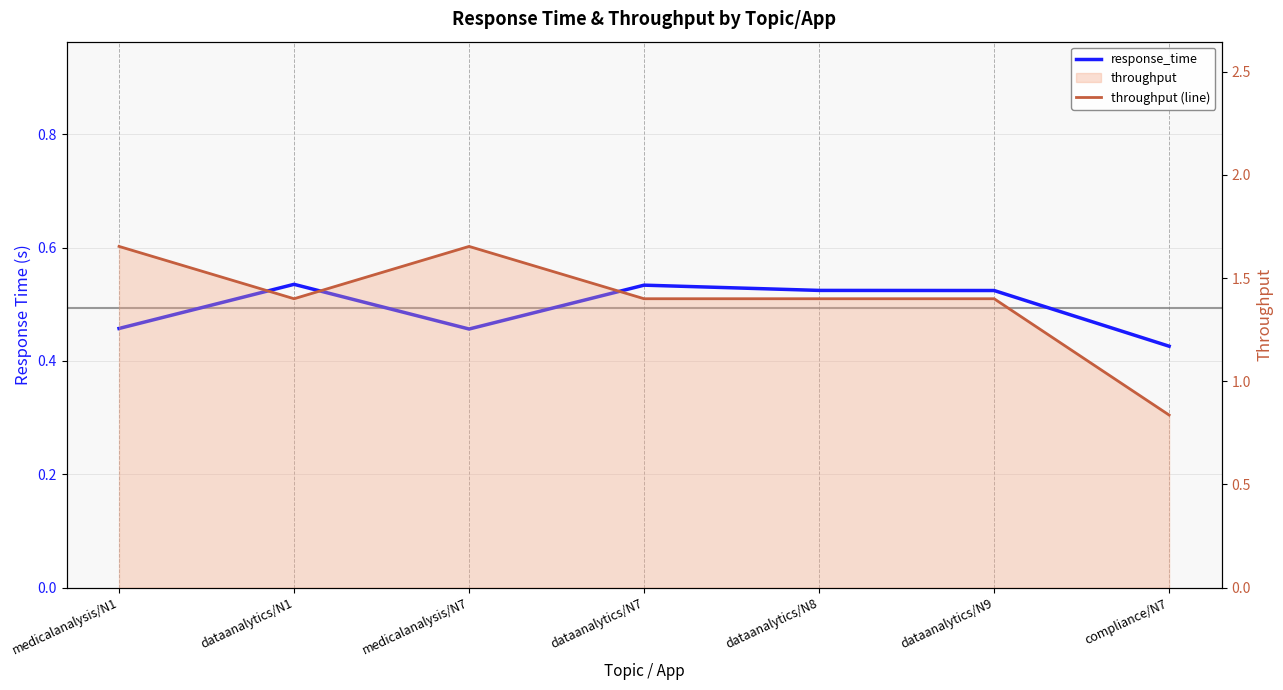

True or false: response_time and throughput (line) intersect in this chart.

False